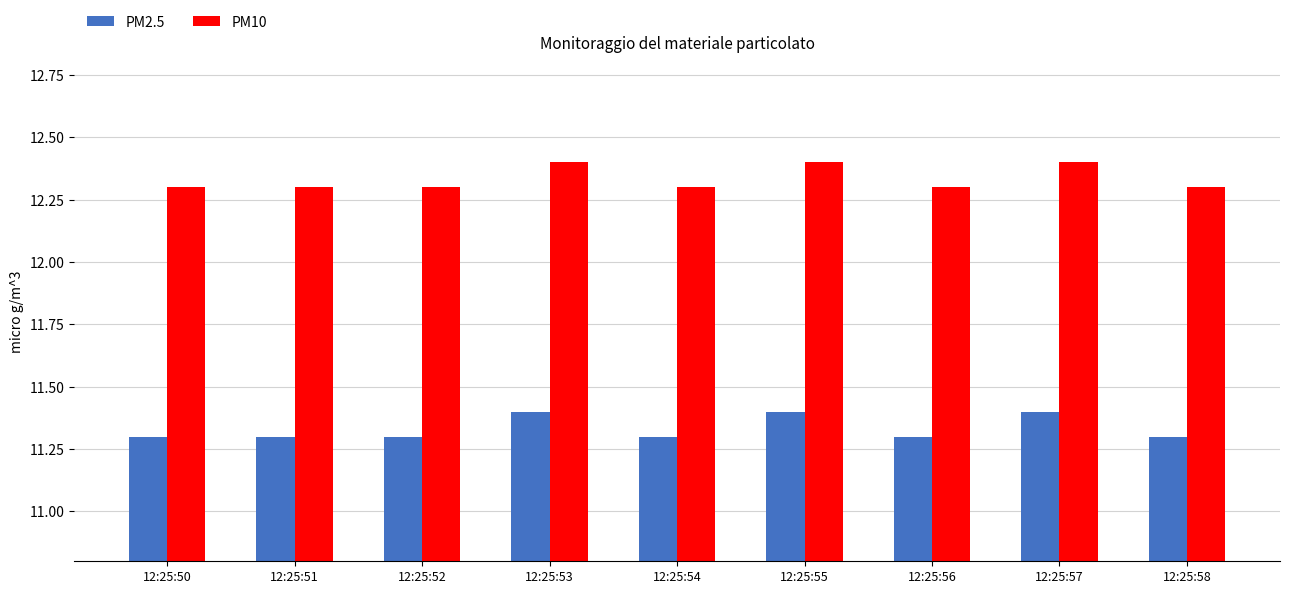

At how many categories does at least one series exceed 12?

9